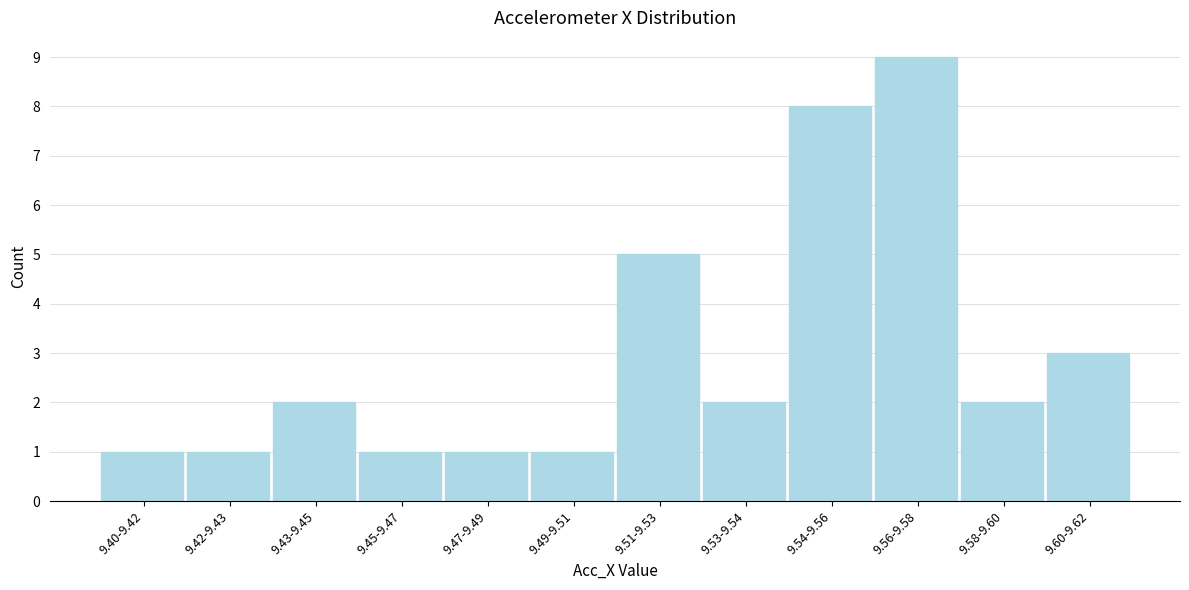

Reading right to left, list all the values displayed in this chart.

9.60-9.62=3	9.58-9.60=2	9.56-9.58=9	9.54-9.56=8	9.53-9.54=2	9.51-9.53=5	9.49-9.51=1	9.47-9.49=1	9.45-9.47=1	9.43-9.45=2	9.42-9.43=1	9.40-9.42=1